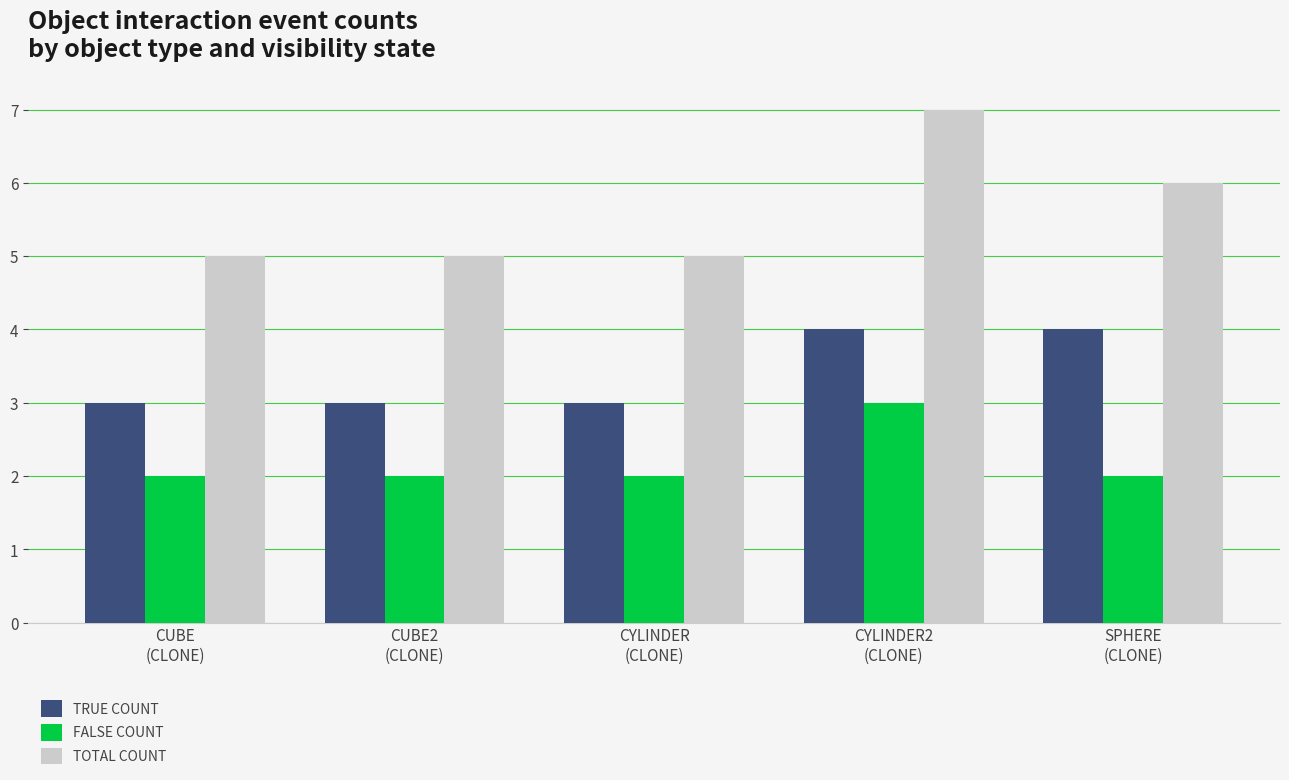

What is the total value across all series at CYLINDER2
(CLONE)?

14